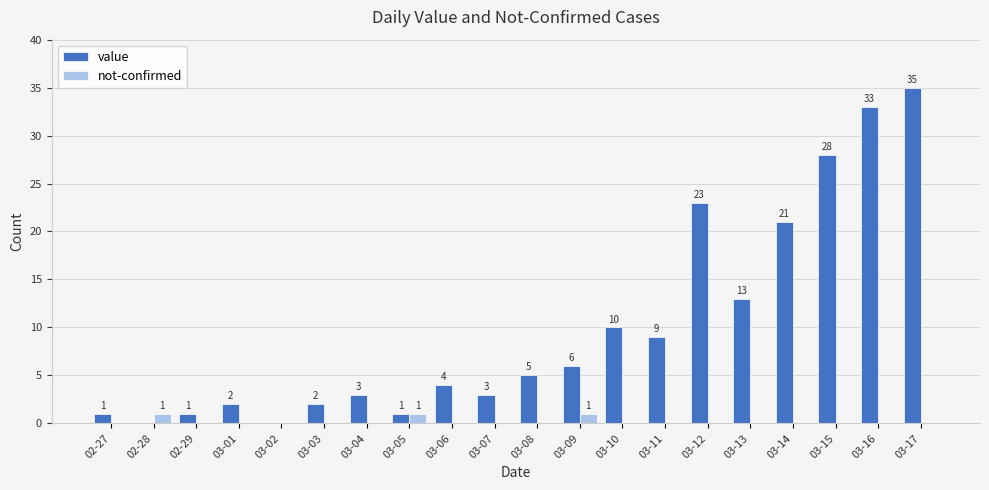

Between 03-11 and 03-12, which series saw the biggest shift?

value